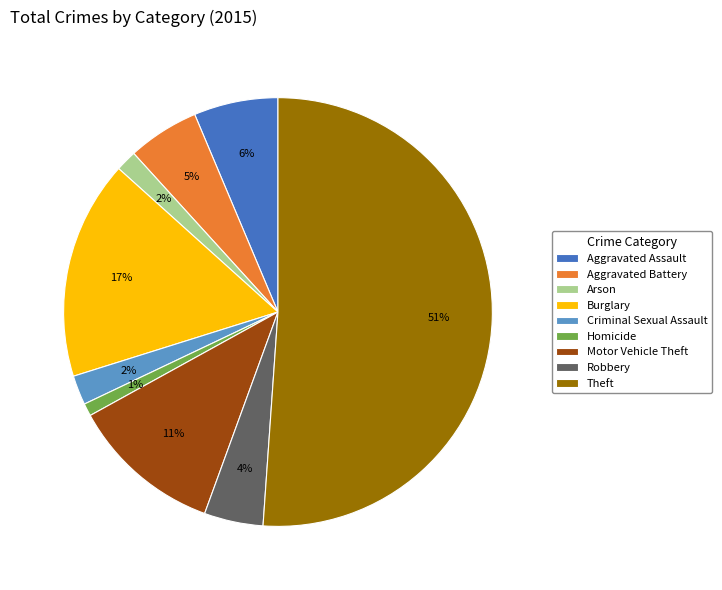

To the nearest percent, what is the difference between the Arson and Burglary slice percentages?

15%